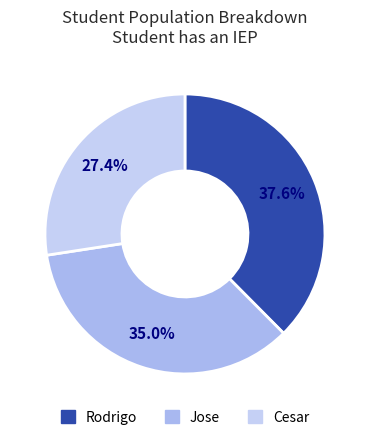

Which category has the smallest portion of the pie?

Cesar